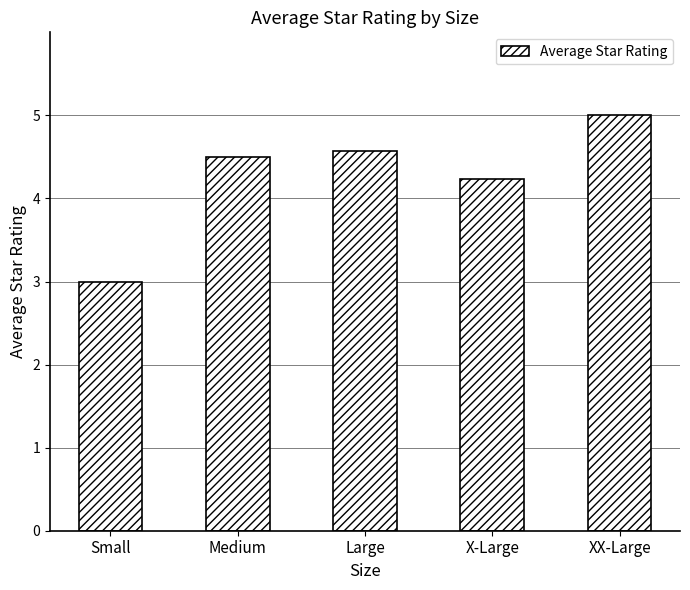

How many bars are there in total?

5